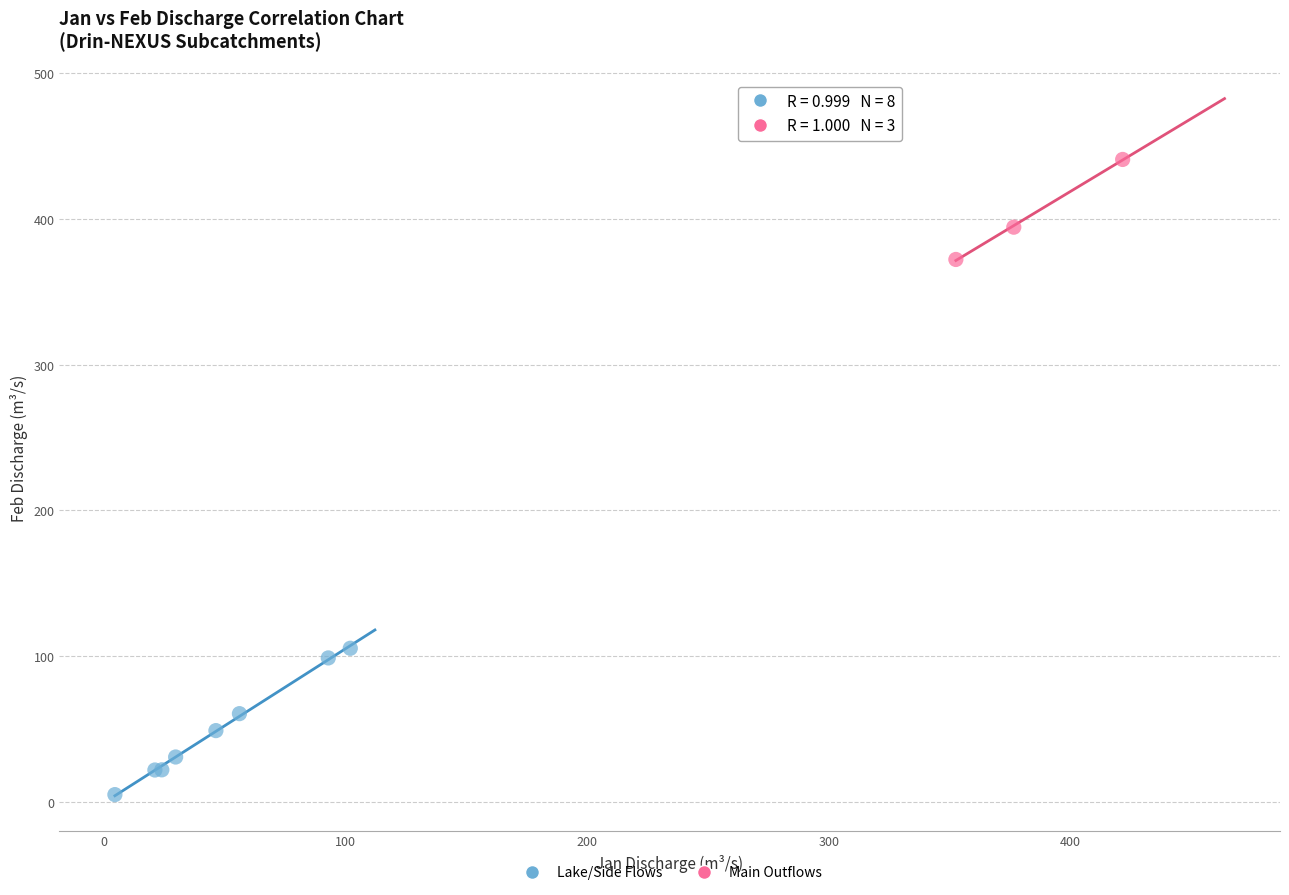

Which series has the widest spread of Y values?

Lake/Side Flows